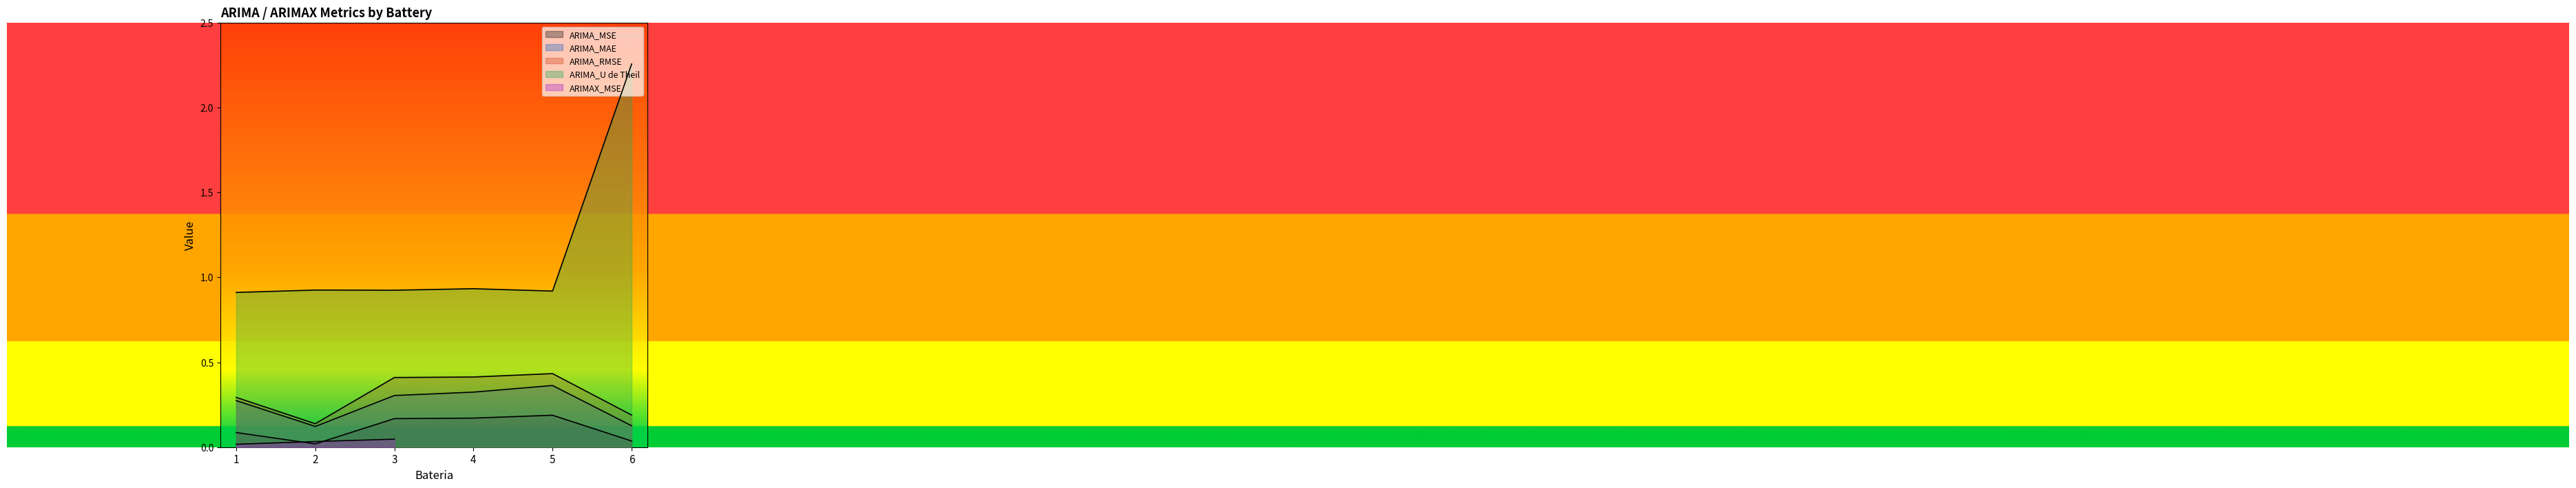

Count the ARIMA_MSE values in the range 0 to 1.

6